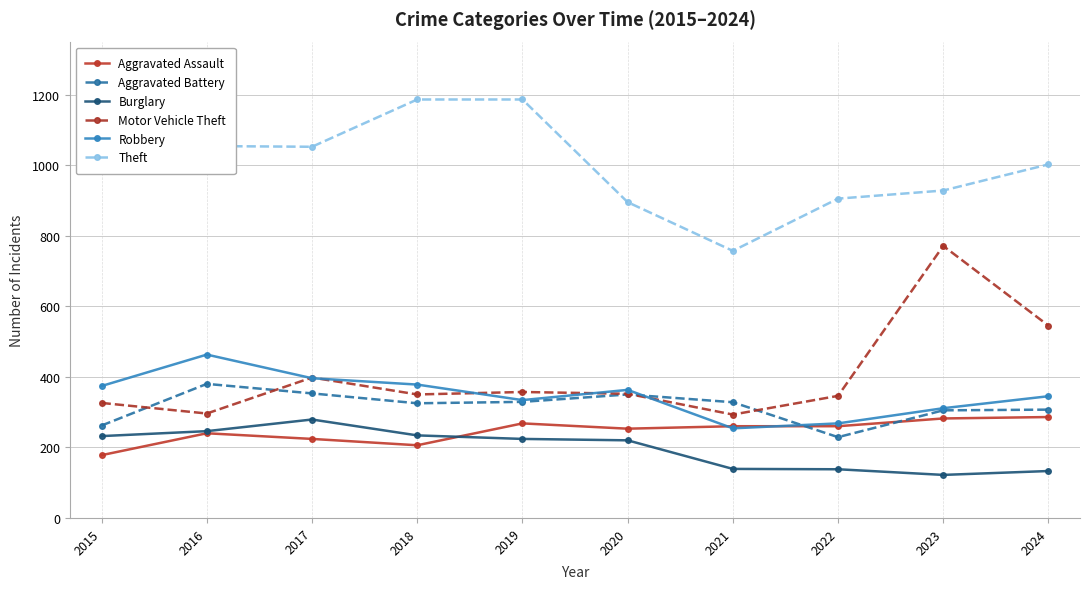

Where does the Aggravated Assault series first go above 260?

2019